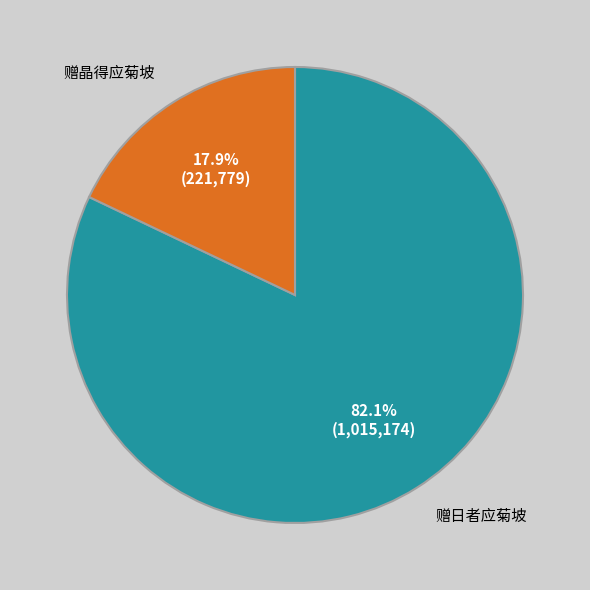

To the nearest percent, what is the difference between the largest and smallest slice percentages?

64%